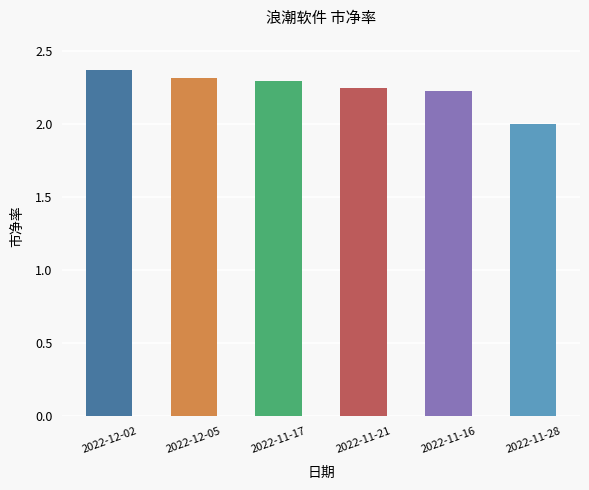

What is the minimum value shown in the chart?

2.0